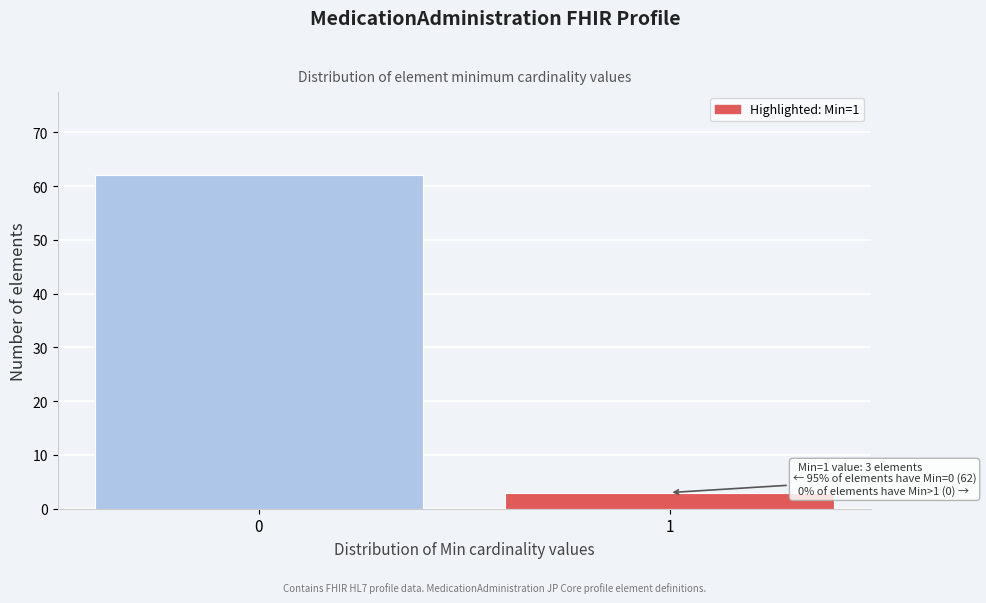

Reading left to right, transcribe all the data shown in this chart.

62	3